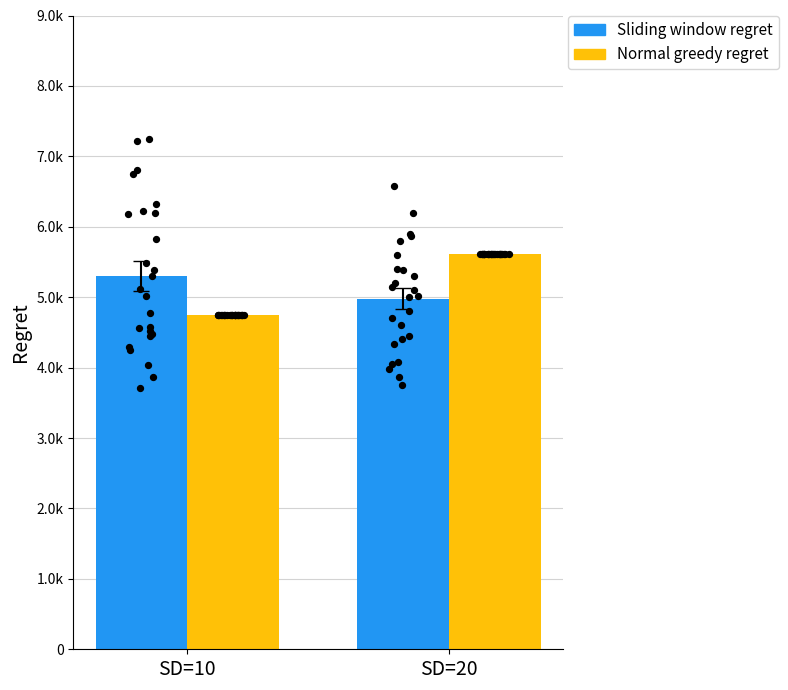

Which series contains the highest Y value?

Normal greedy regret